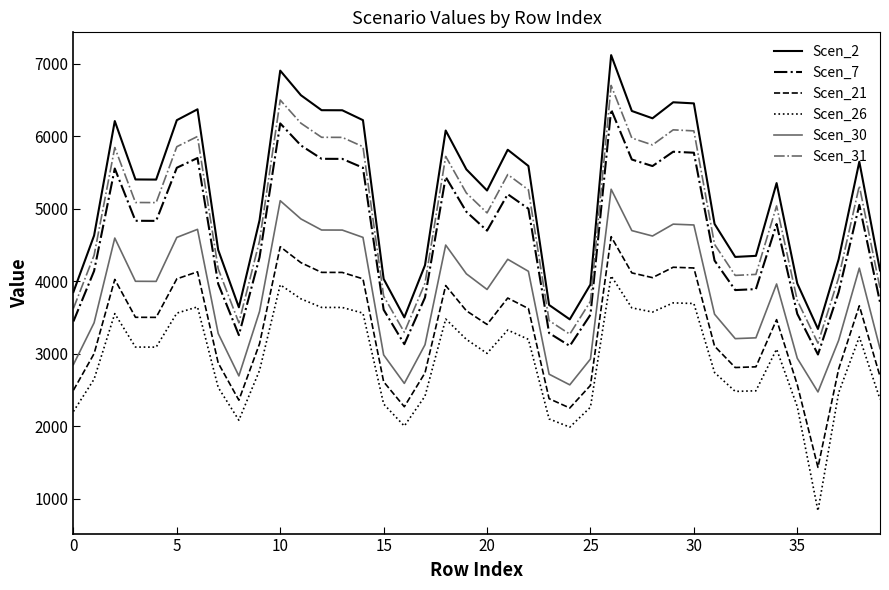

What is the difference between the second highest and minimum values in the Scen_7 series?

3187.0